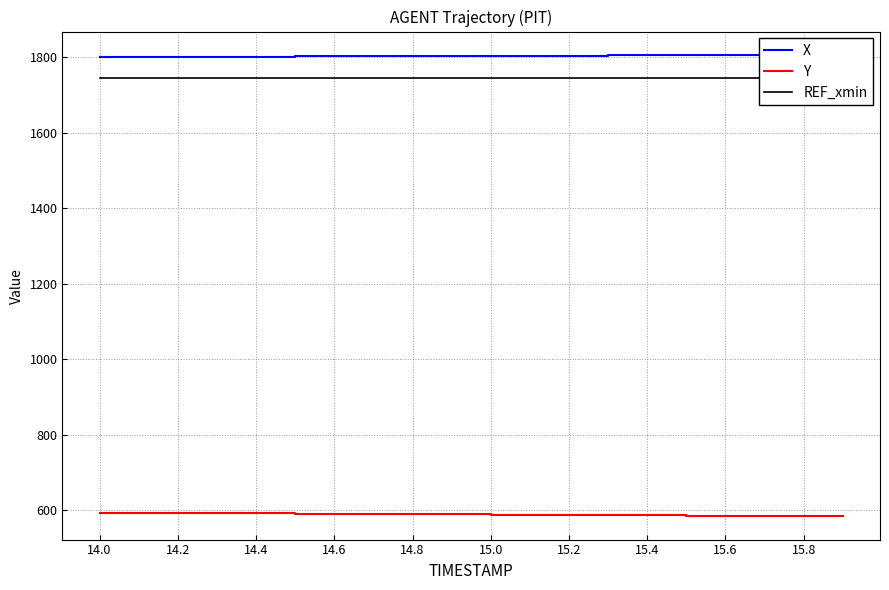

At which category is the sum across all series the highest?

14.0